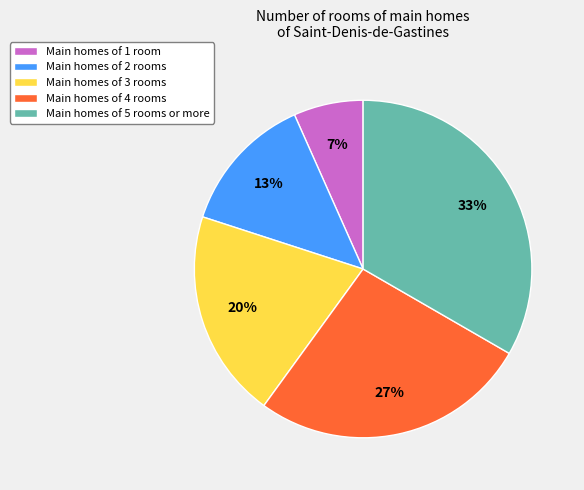

To the nearest percent, what is the average slice percentage?

20%